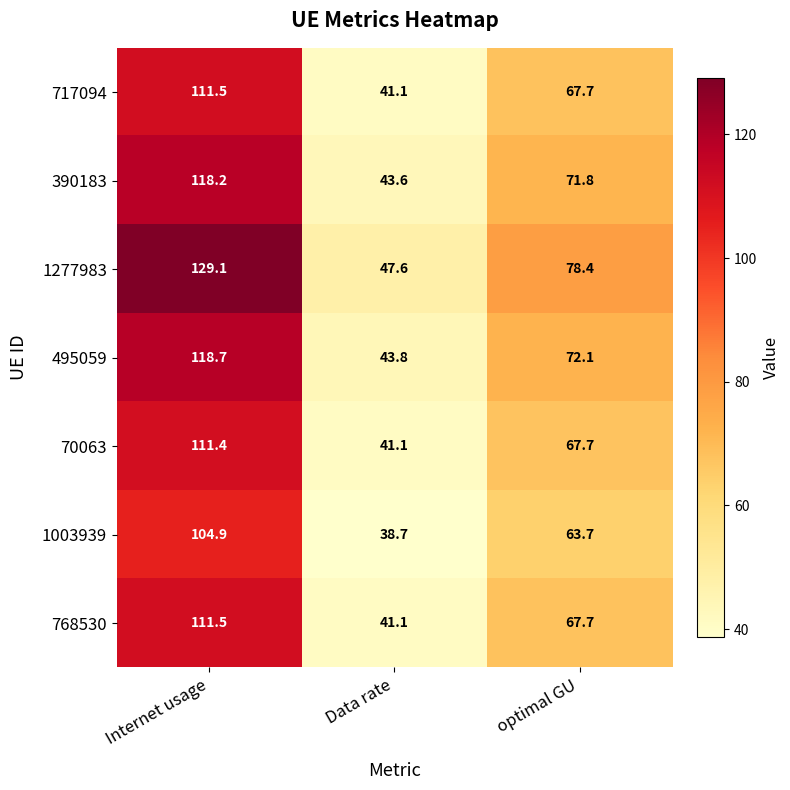

How many categories are shown in the chart?

3